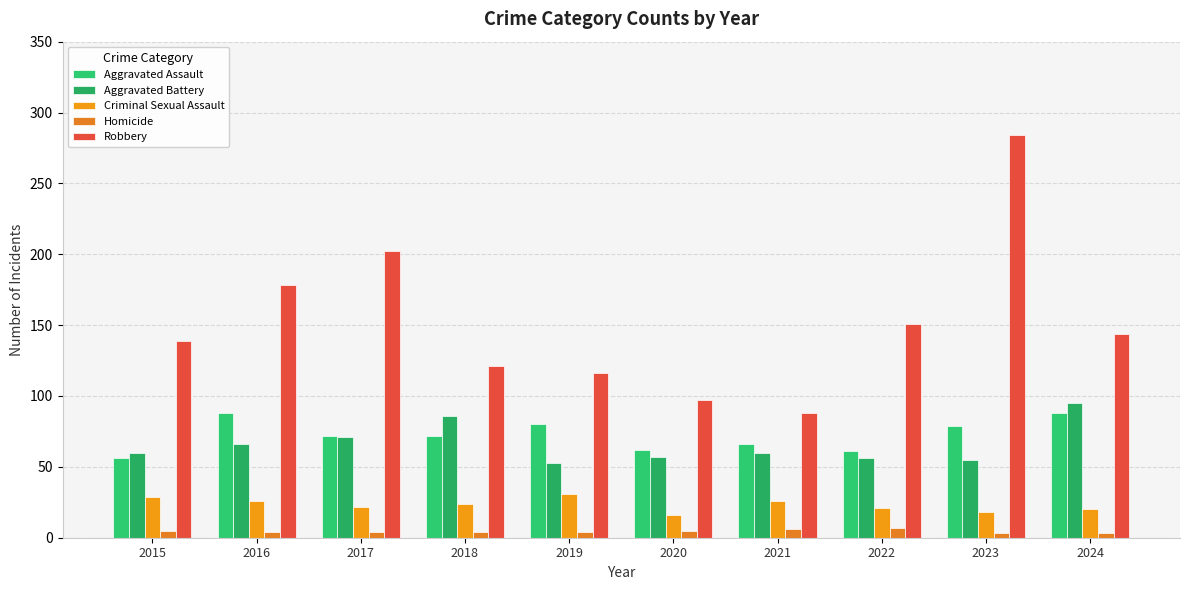

How many series are shown in this chart?

5